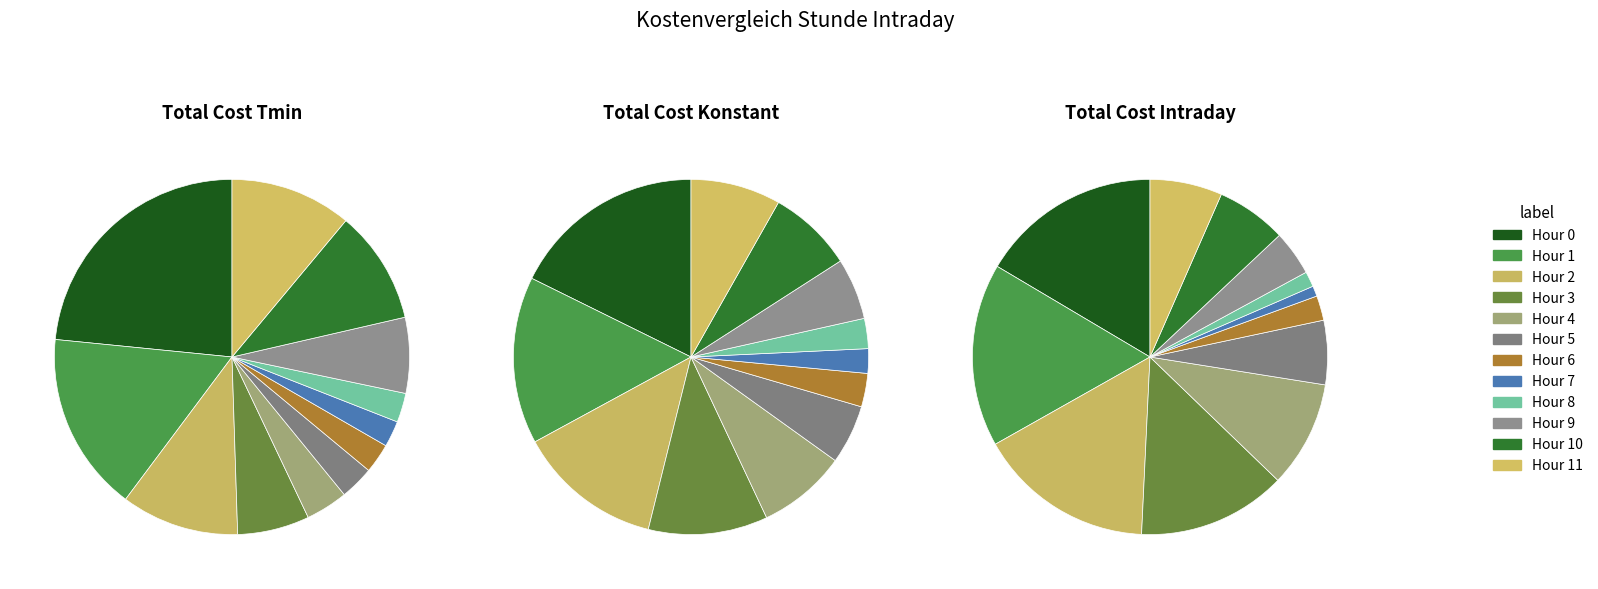

How many slices are in this pie chart?

12